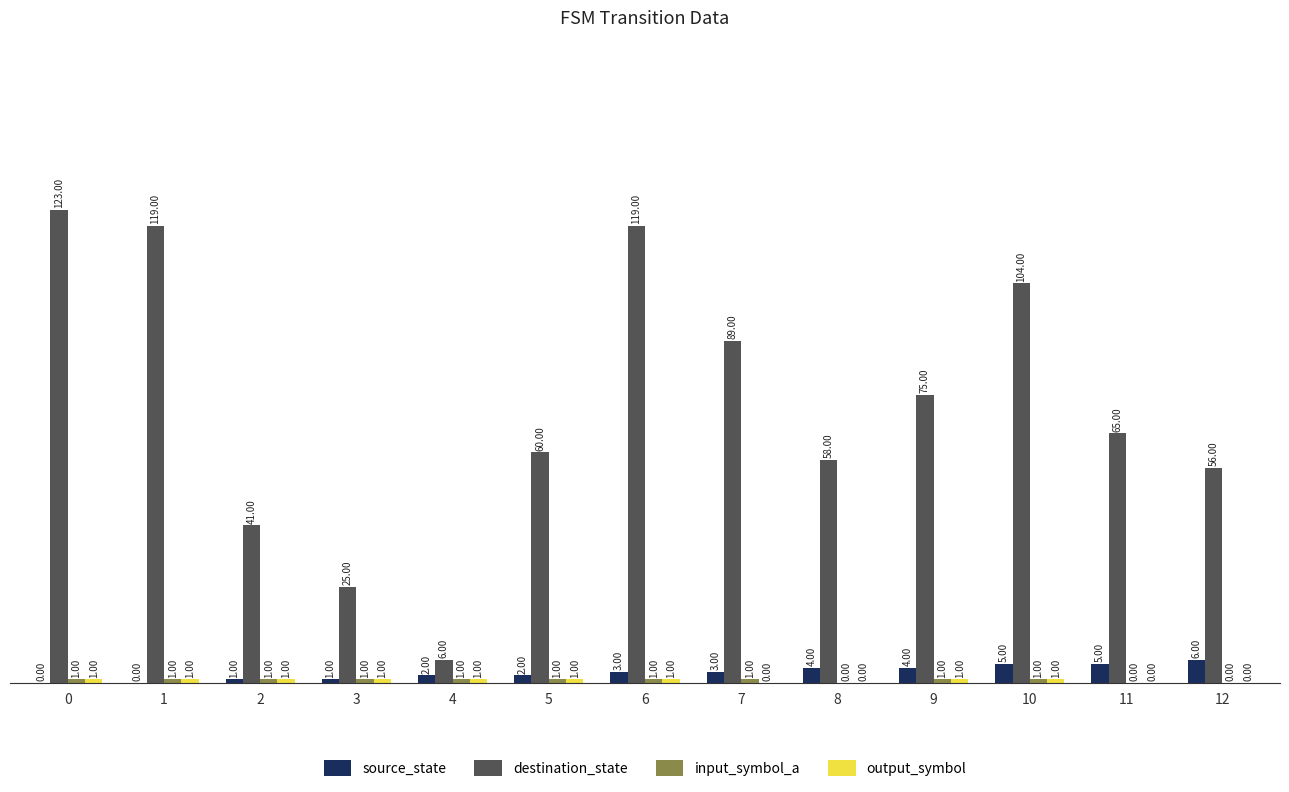

Between 9 and 10, which series saw the biggest shift?

destination_state